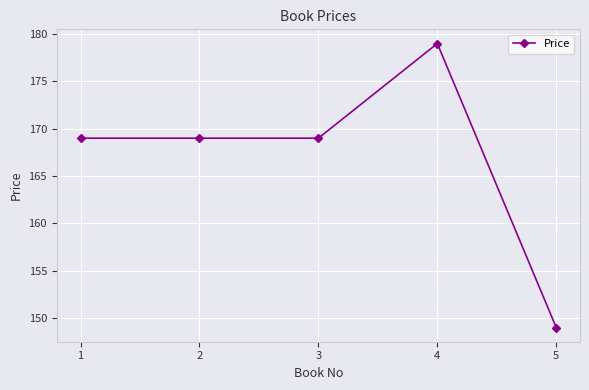

Is this an area chart (filled region under the line)?

No